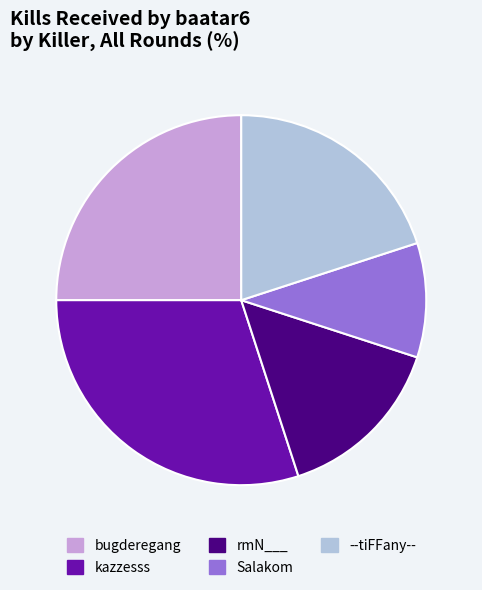

Is there a majority slice in this chart?

No